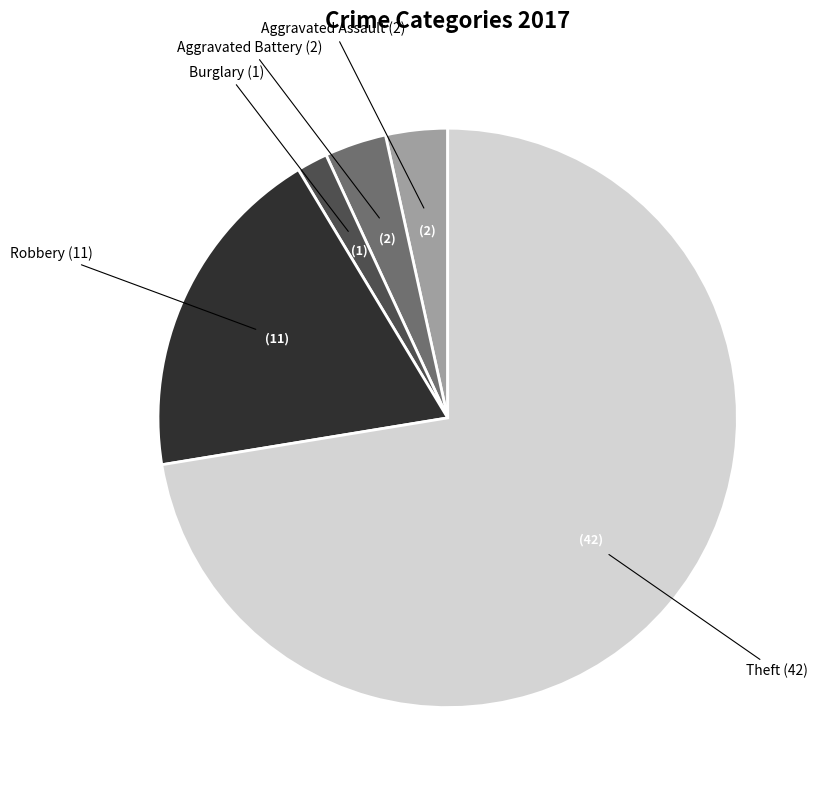

Is there any slice that represents more than half of the pie?

Yes